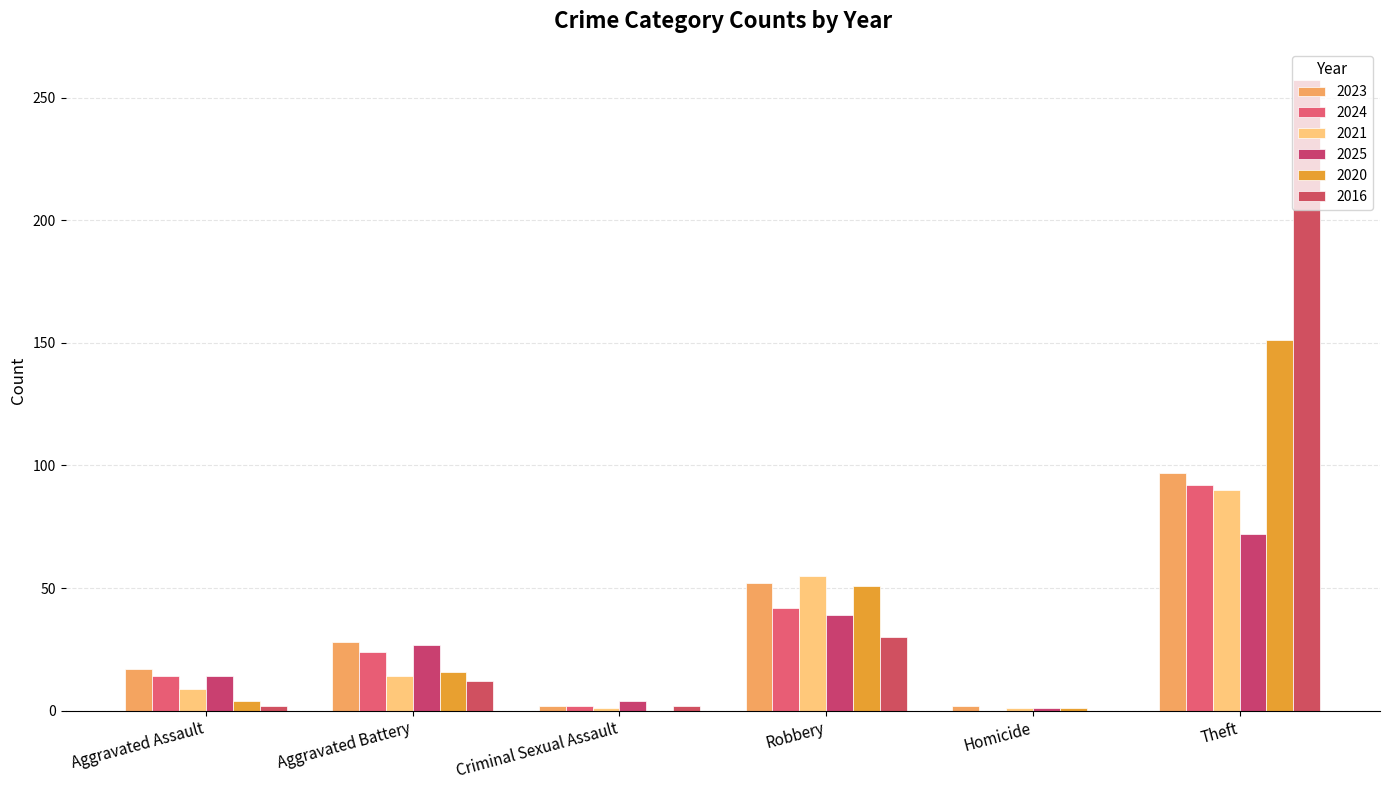

Reading right to left, transcribe all the data shown in this chart.

2023: 97	2	52	2	28	17
2024: 92	0	42	2	24	14
2021: 90	1	55	1	14	9
2025: 72	1	39	4	27	14
2020: 151	1	51	0	16	4
2016: 257	0	30	2	12	2